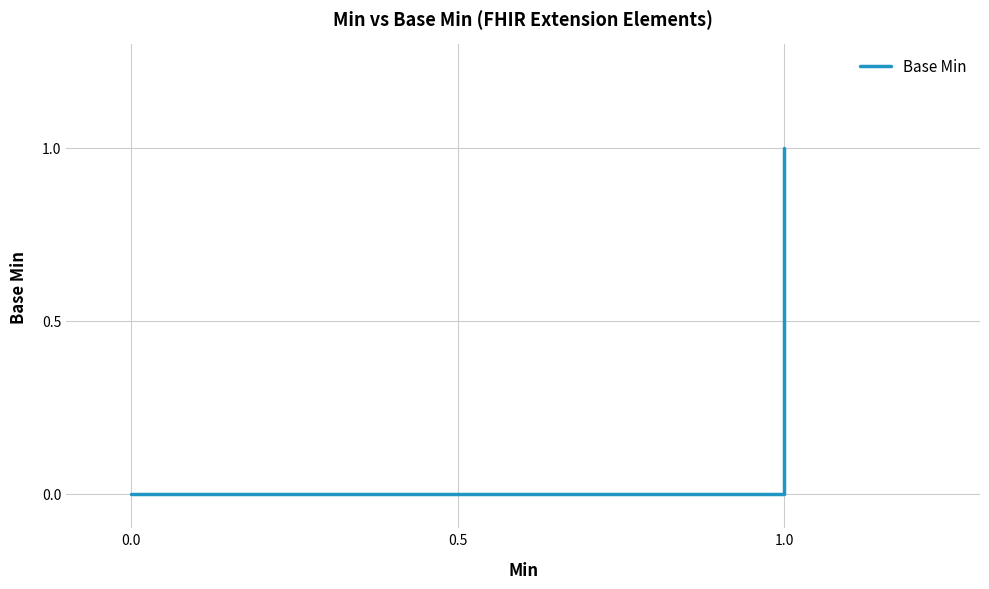

What is the sum of all values?

1